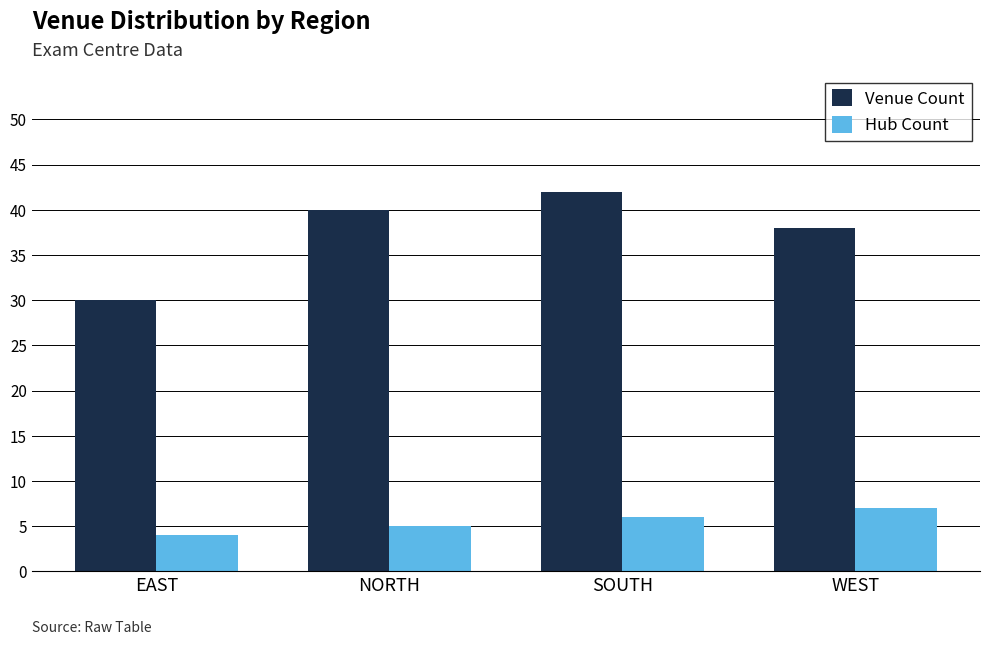

Rank the series at WEST from lowest to highest value.

Hub Count, Venue Count